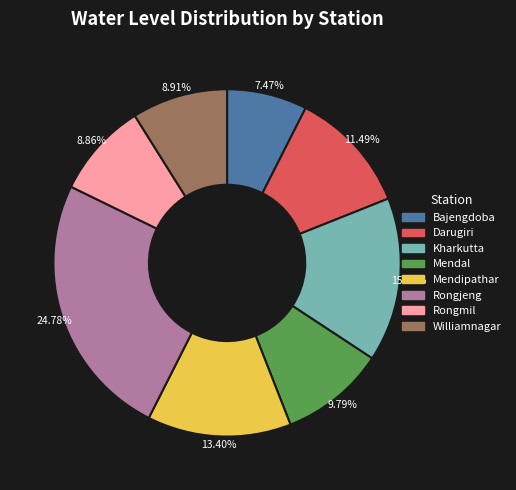

The Rongmil slice represents 9% of the pie. True or false?

True